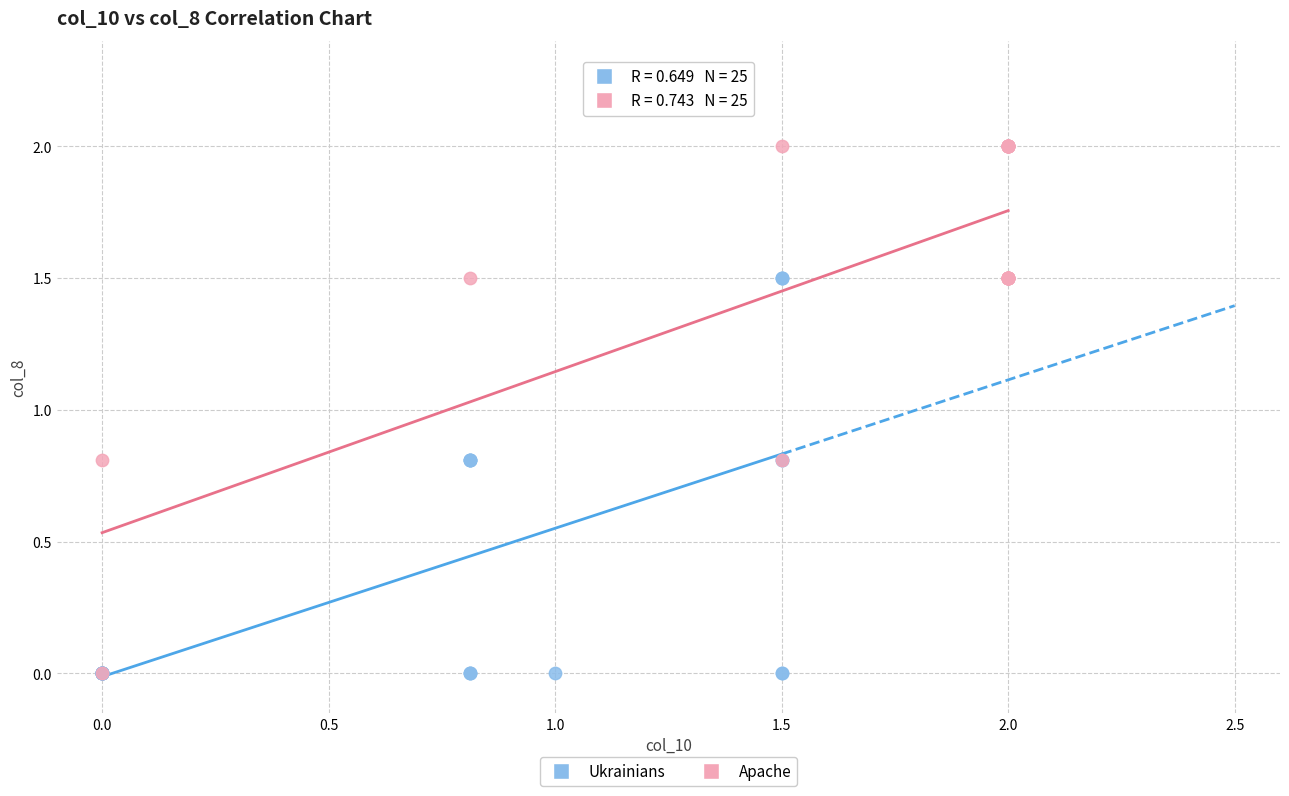

Which series has the largest Y range (max minus min)?

Apache